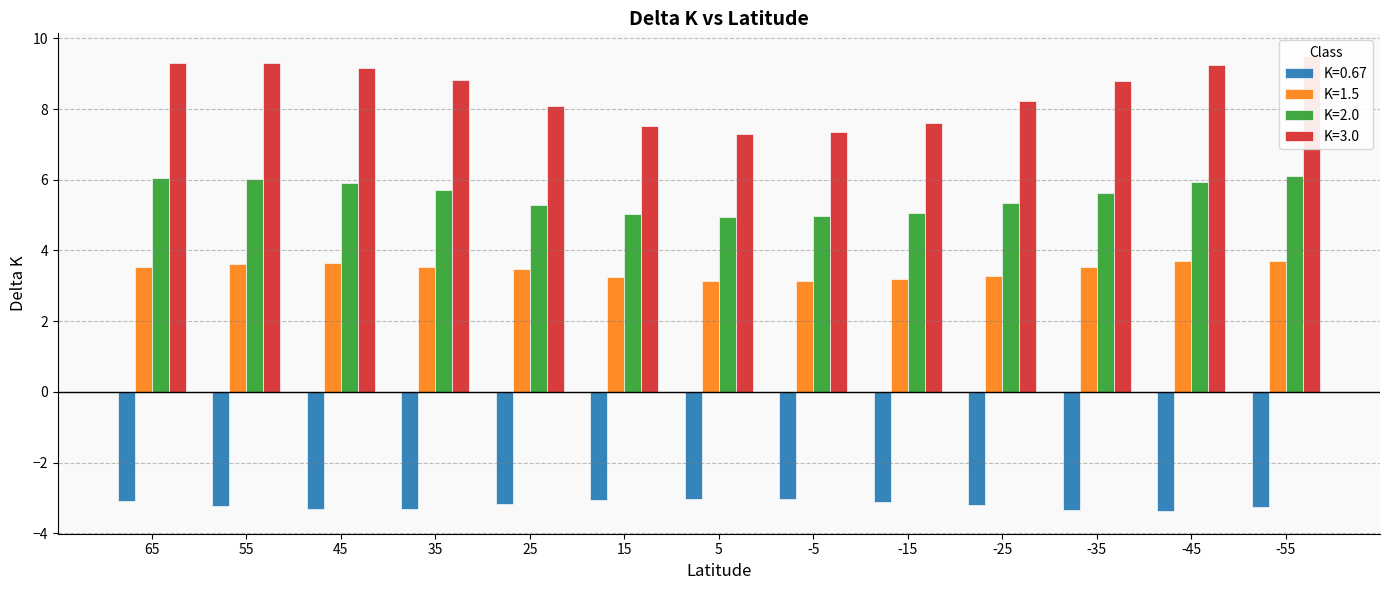

Which category has the lowest value across all series?

-45